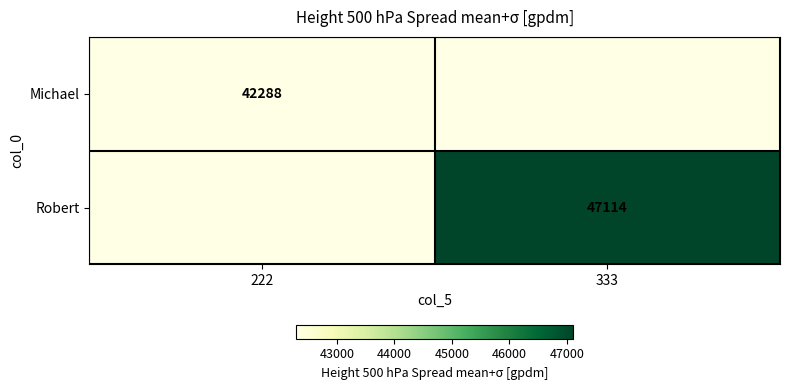

Is the value of Michael at 222 greater than the value of Robert at 333?

No